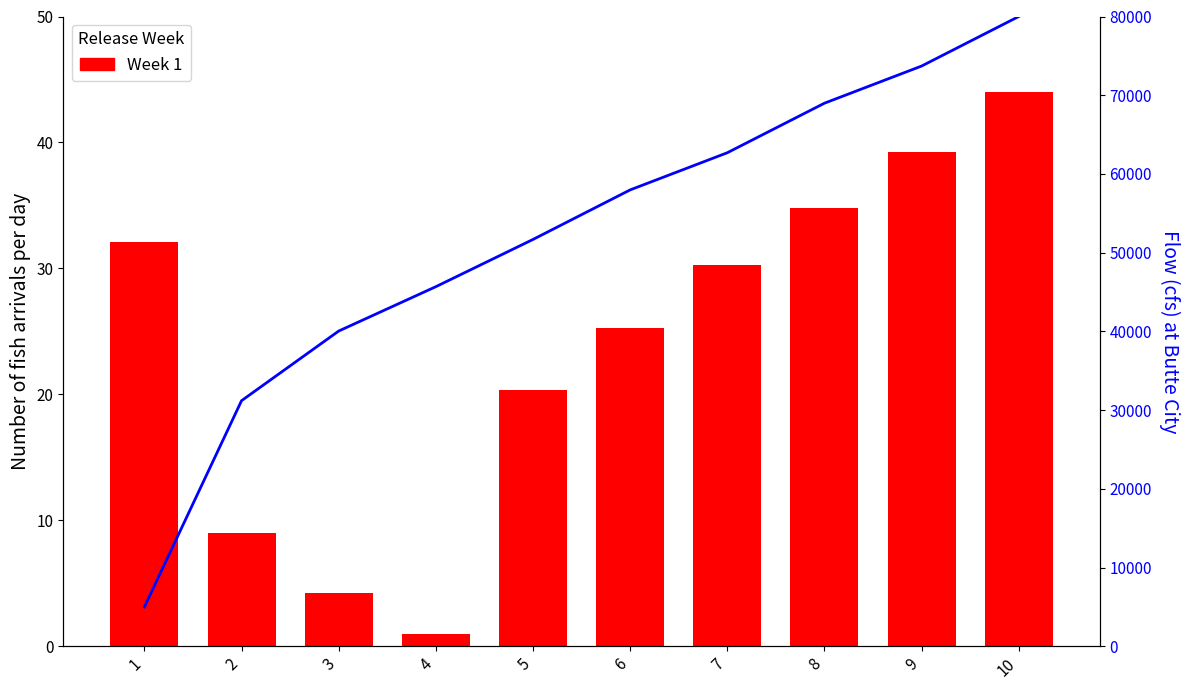

Between 1 and 5, which is larger?

1